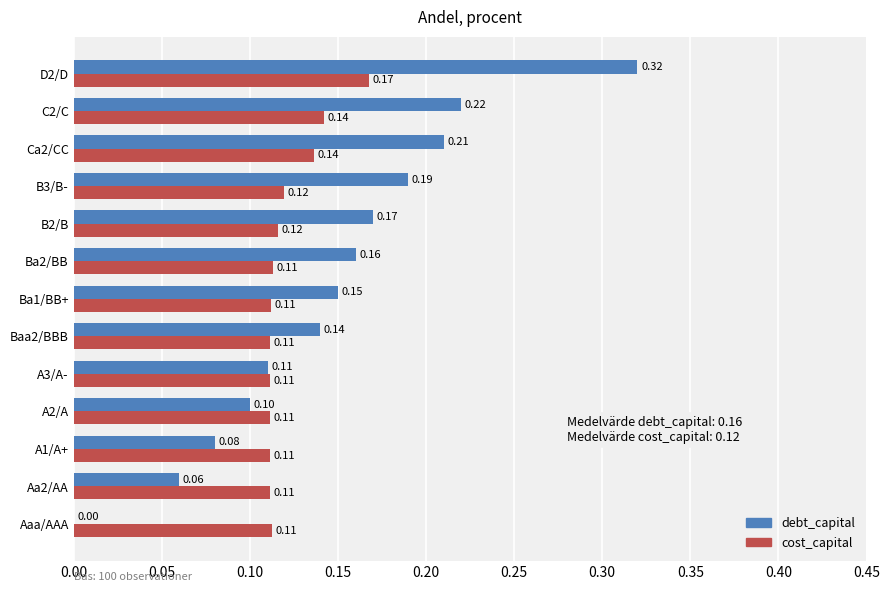

How many cost_capital values are between 0 and 1?

13